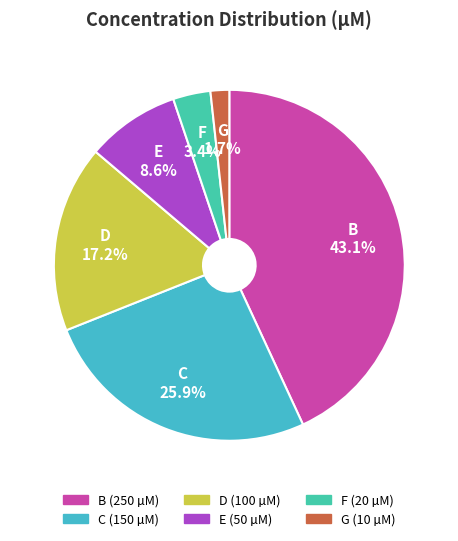

To the nearest percent, what is the average slice percentage?

17%